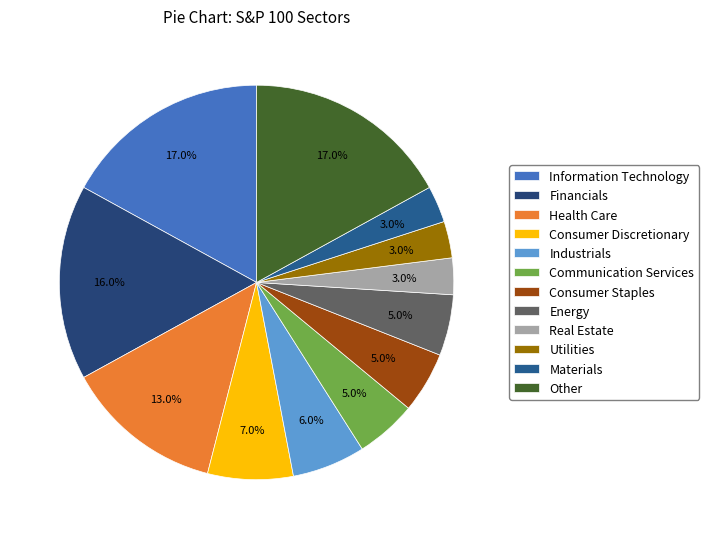

To the nearest percent, what is the average slice percentage?

8%